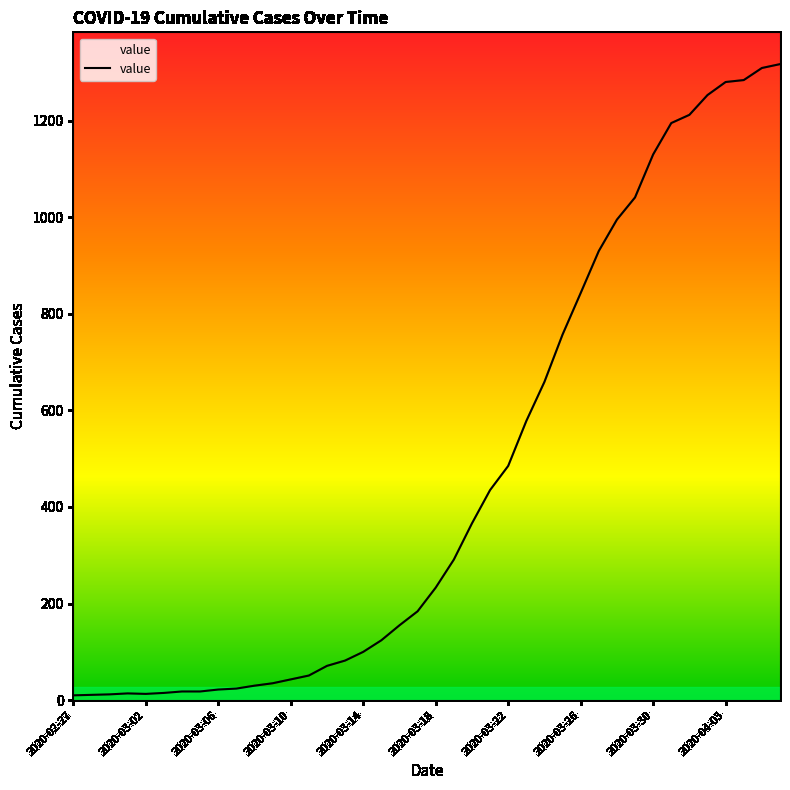

What is the maximum value shown in the chart?

1317